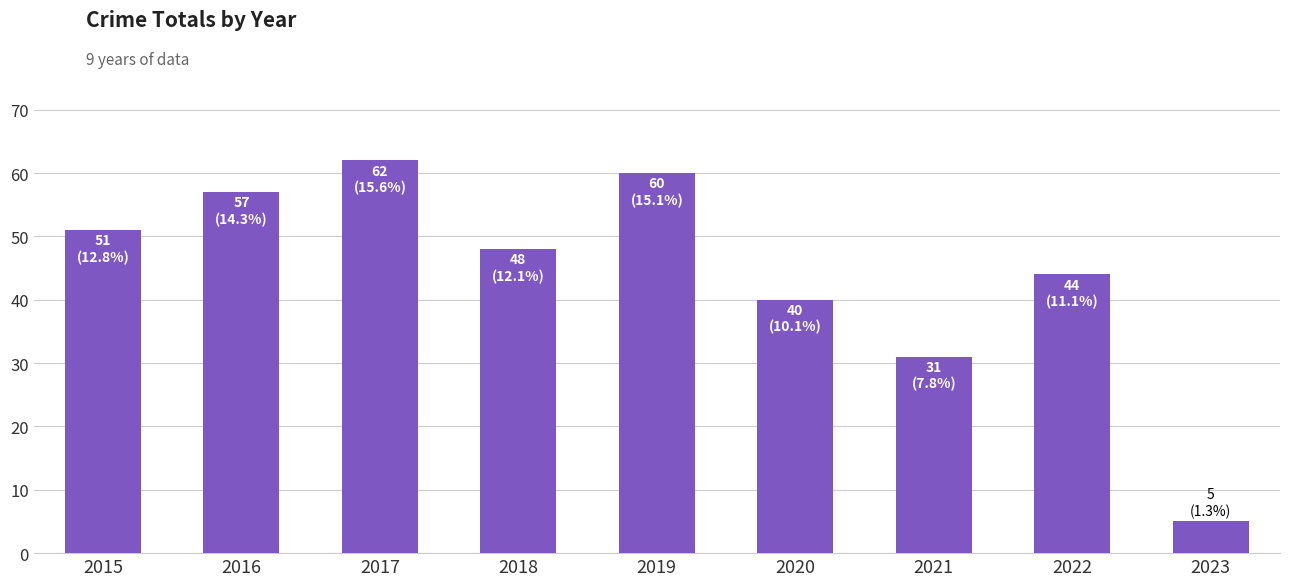

Reading right to left, extract all data points from this chart.

2023=5	2022=44	2021=31	2020=40	2019=60	2018=48	2017=62	2016=57	2015=51